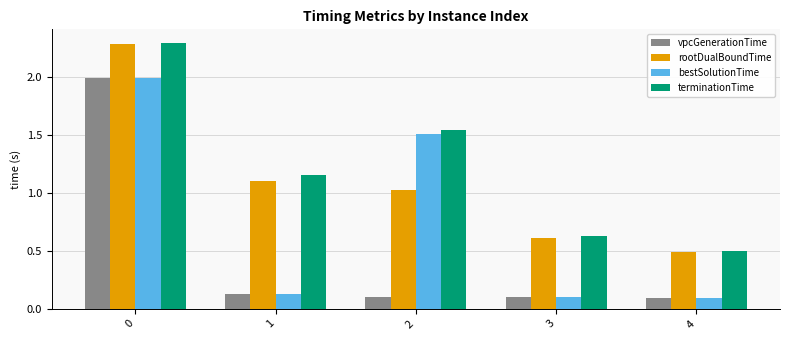

Rank the series by their average value, from highest to lowest.

terminationTime, rootDualBoundTime, bestSolutionTime, vpcGenerationTime